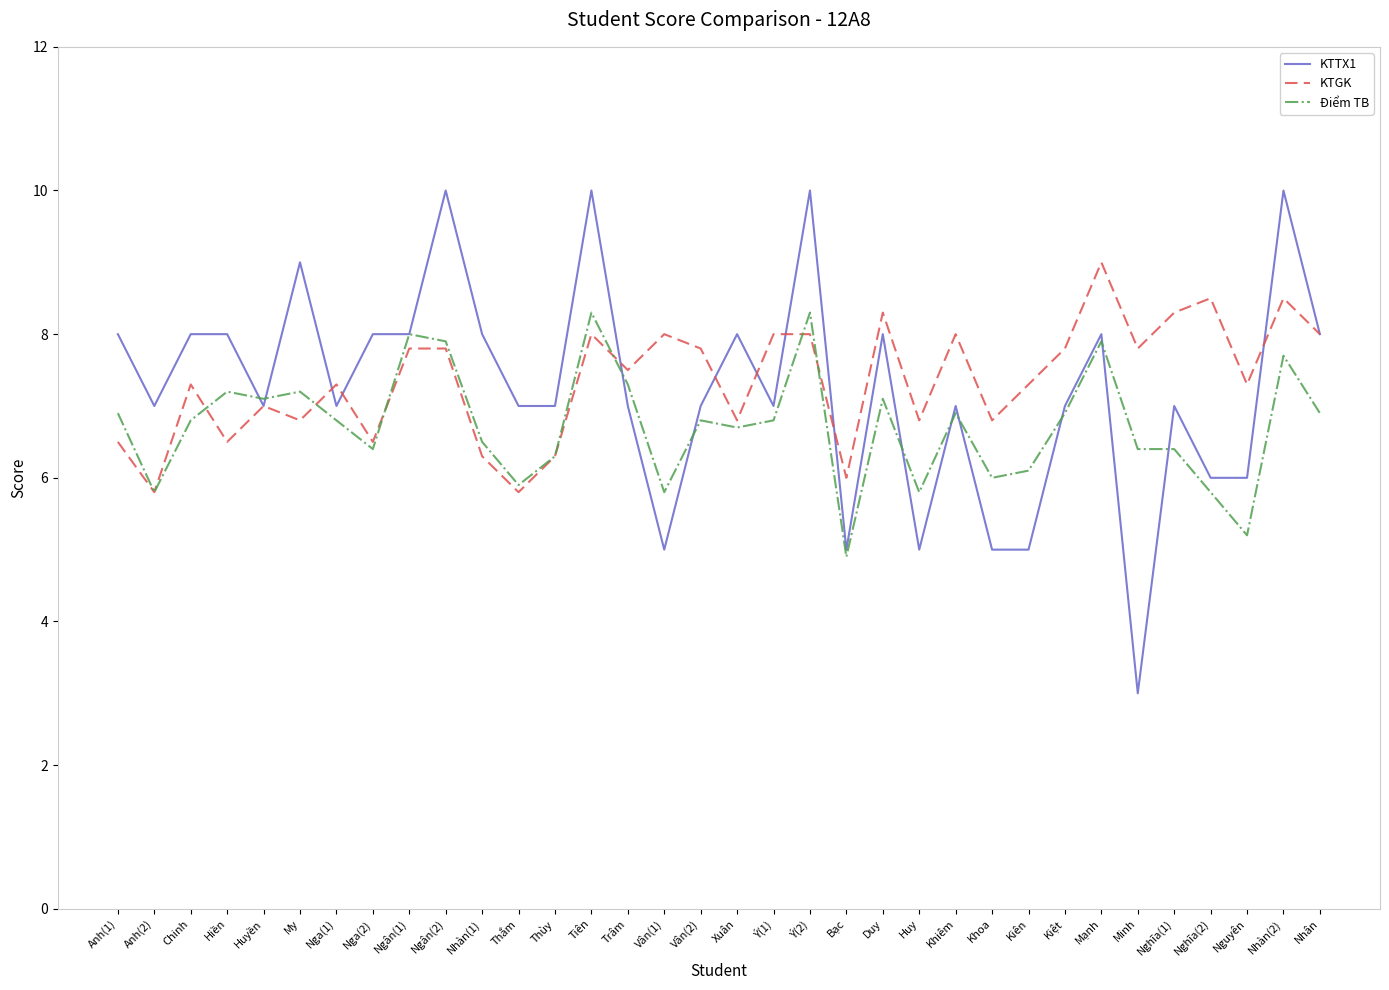

Is it true that Điểm TB equals 6.4 at Nga(2)?

True